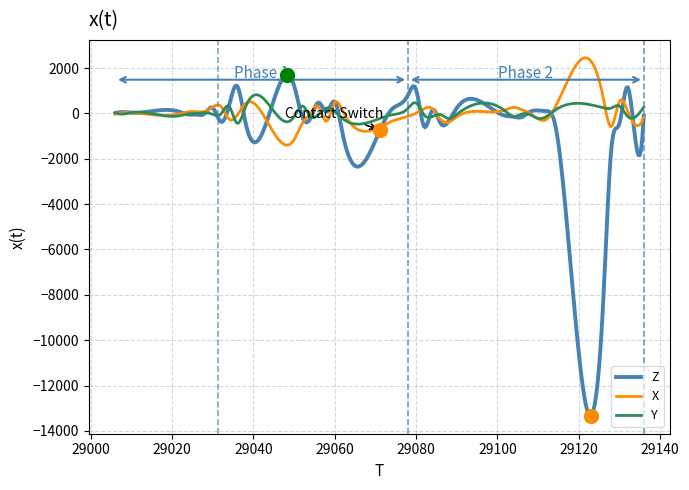

Which series has the widest spread of values?

Z